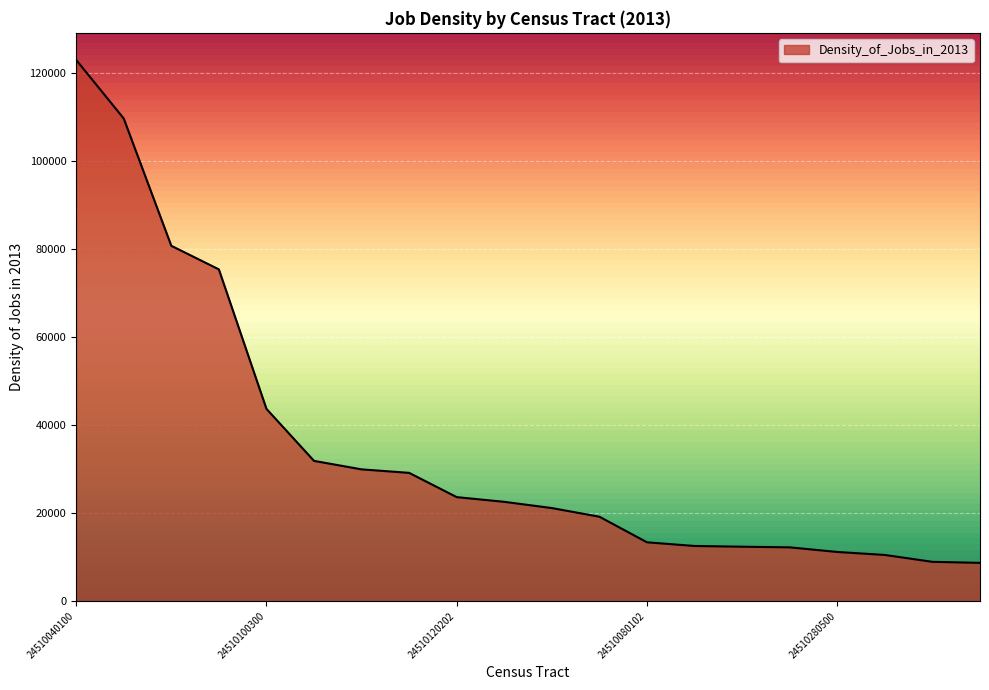

What is the maximum value shown in the chart?

122894